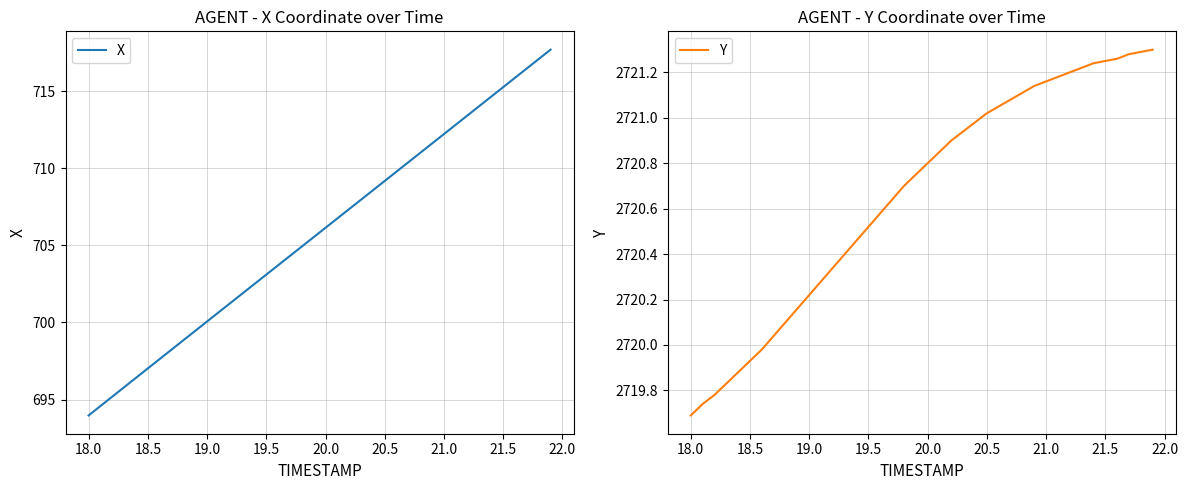

The X series shows 163.3 at 18.5. True or false?

False